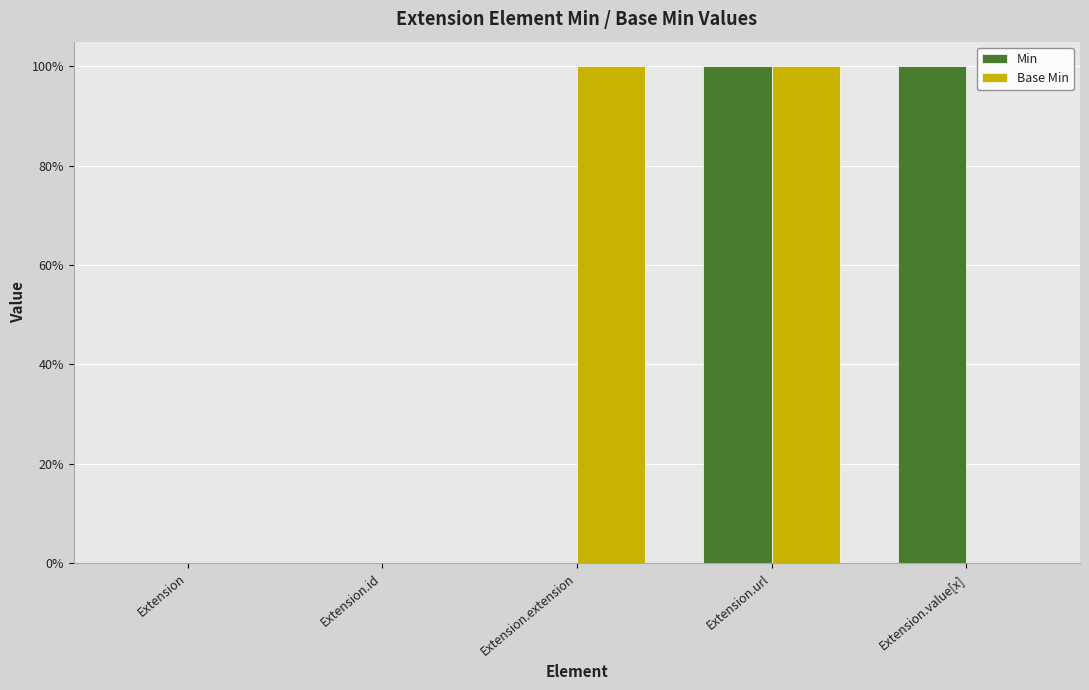

What are all the series names shown in the legend?

Min, Base Min